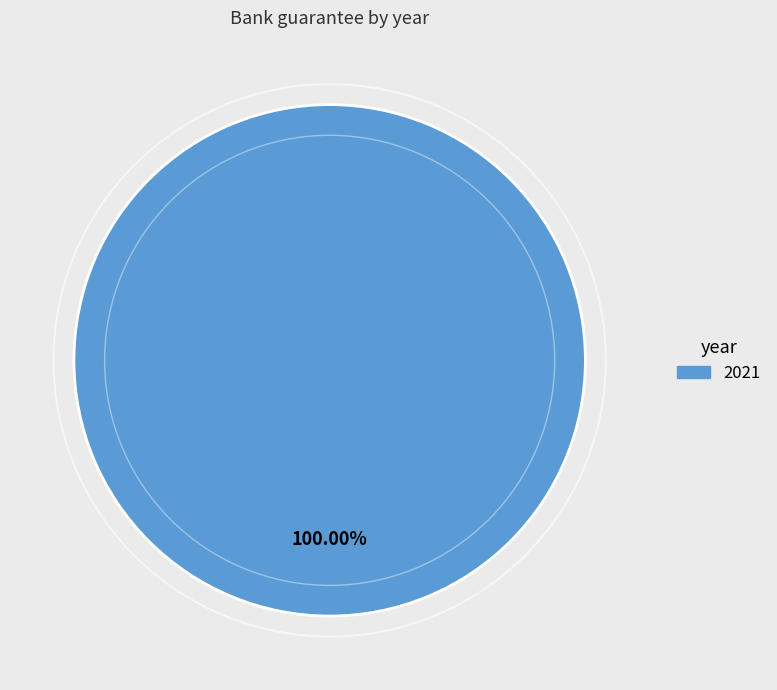

Rank the categories by value from lowest to highest.

2021